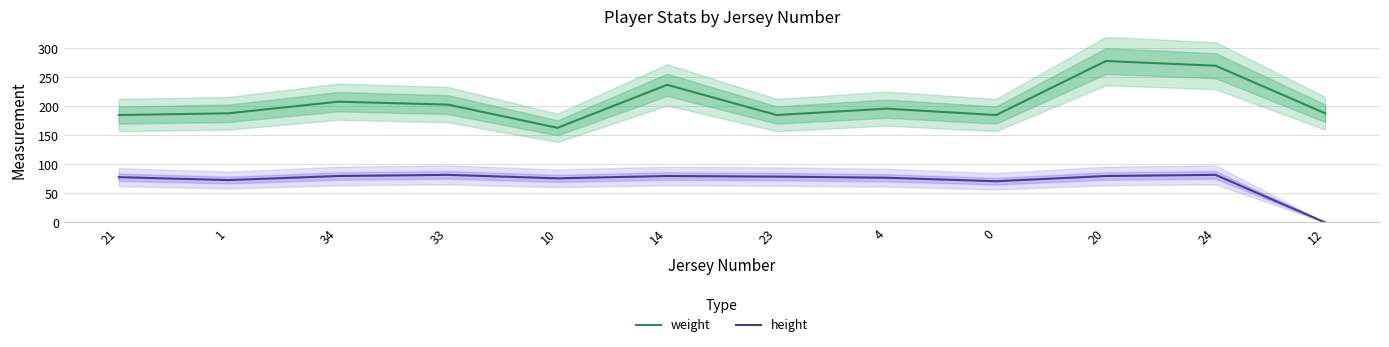

Reading left to right, transcribe all the data shown in this chart.

weight: 185	188	208	203	163	237	185	196	185	278	270	188
height: 78	73	80	82	76	80	79	77	71	80	82	0